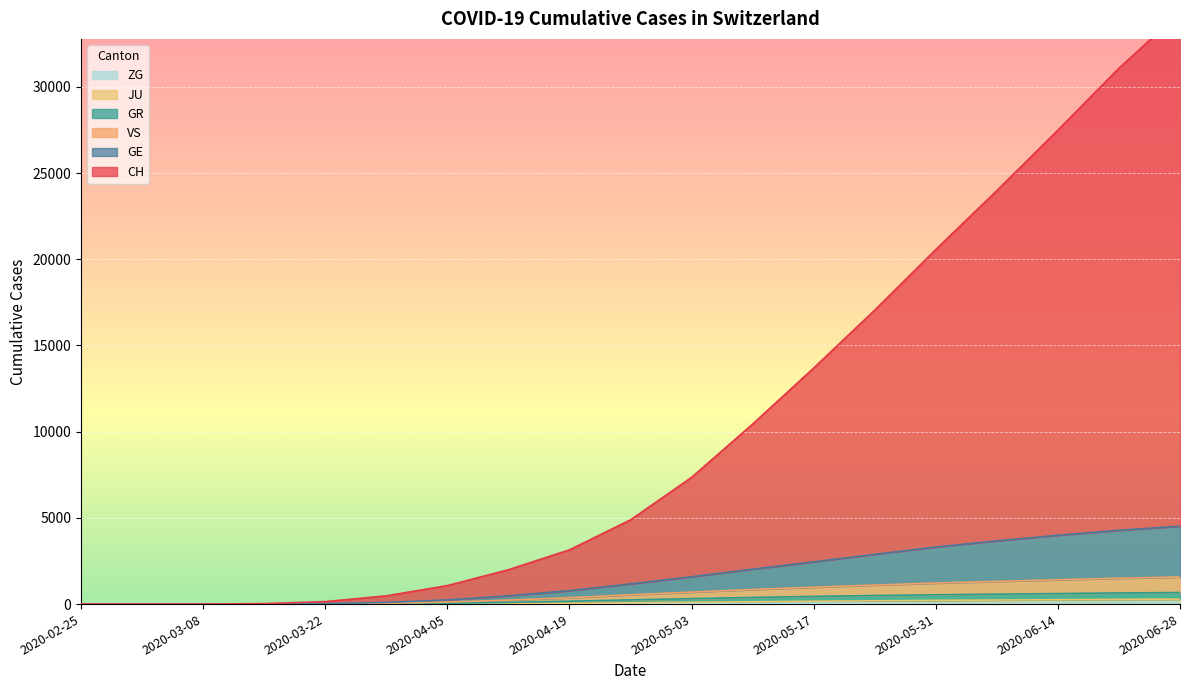

Does the chart display data point markers on the line(s)?

No